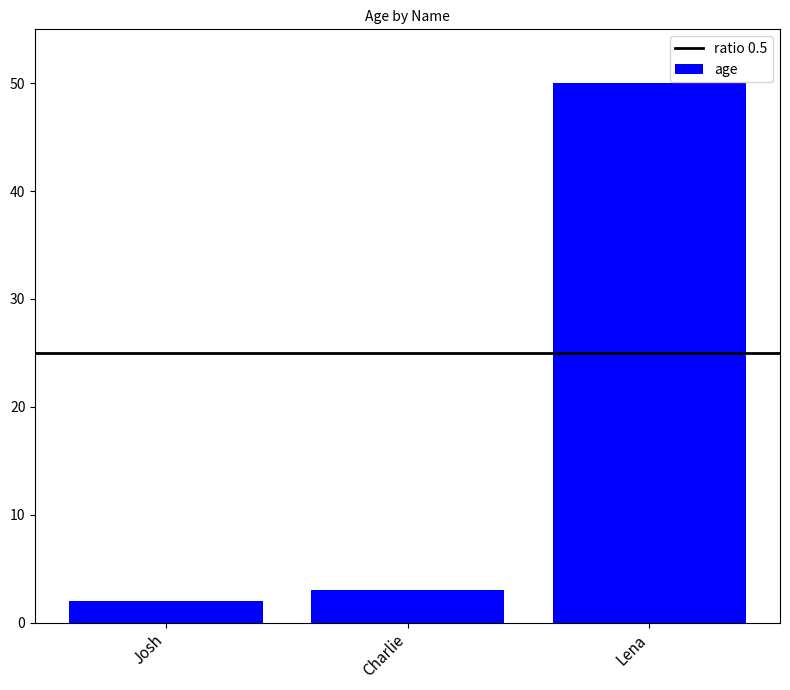

Reading right to left, extract all data points from this chart.

50	3	2